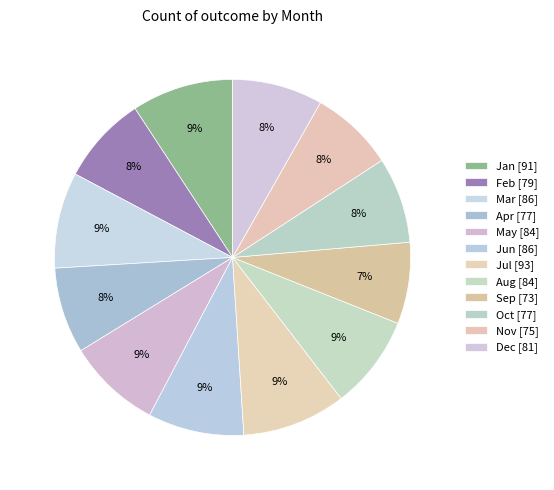

What is the smallest slice in the pie chart?

Sep